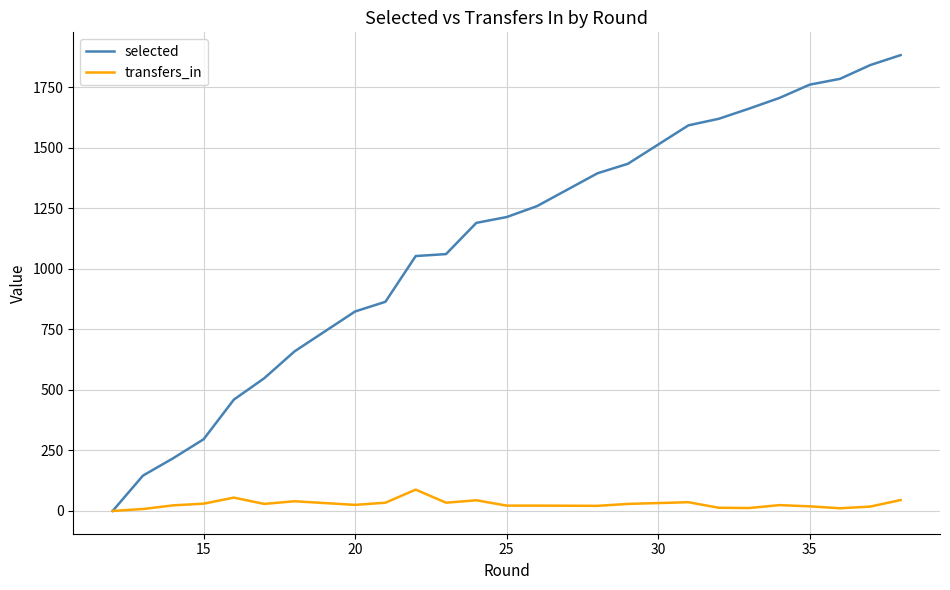

Which series has the largest range (max minus min)?

selected